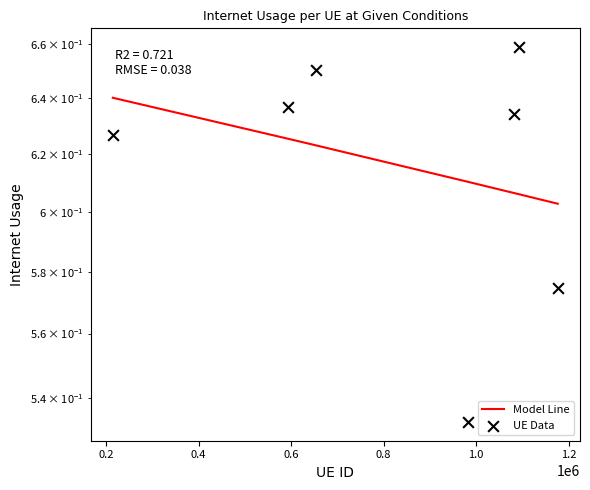

At how many categories does at least one series exceed 0?

7